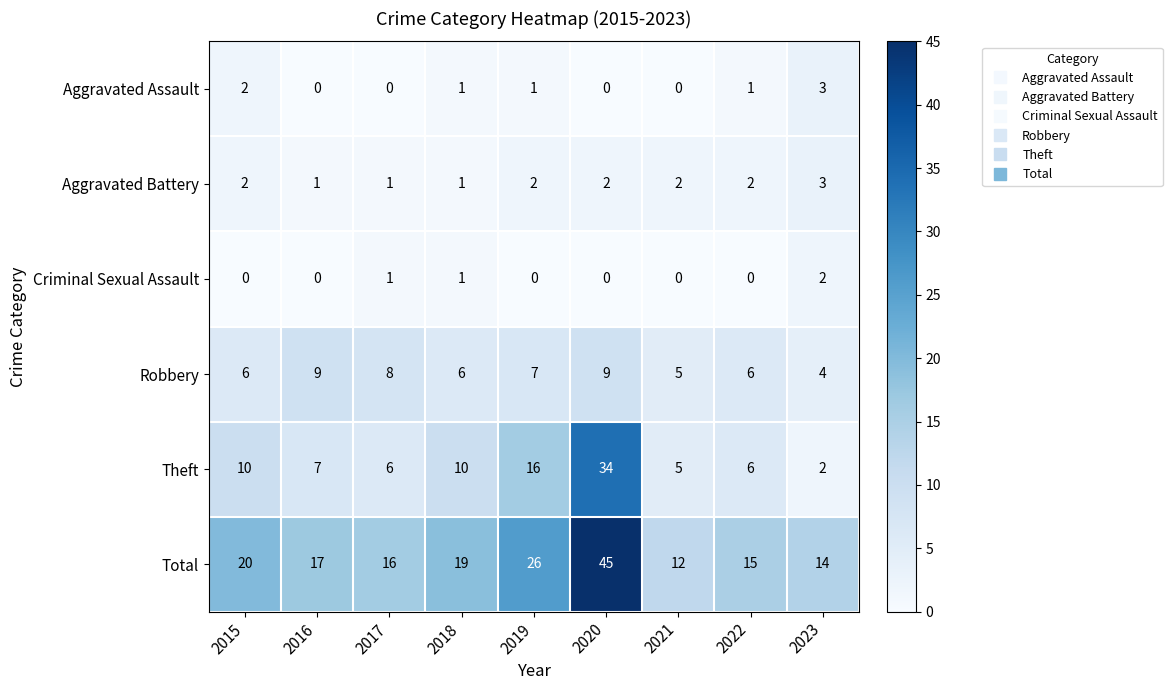

What is the greatest value displayed?

45